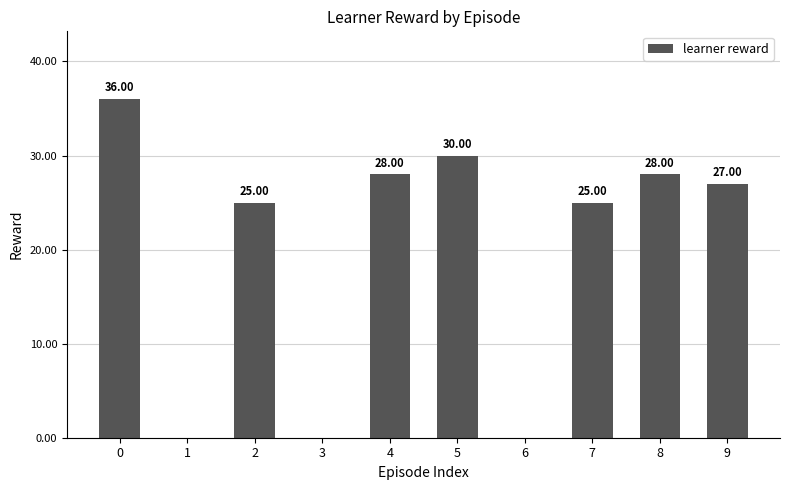

What is the greatest value displayed?

36